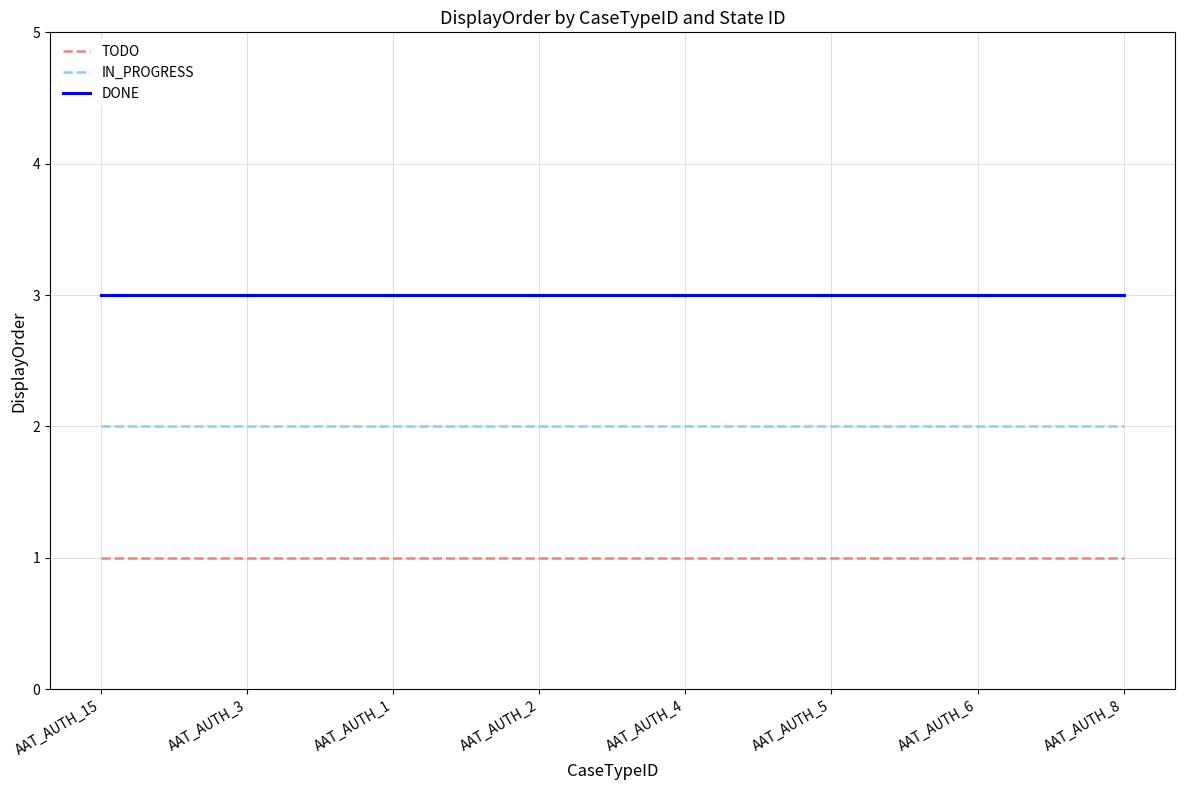

True or false: TODO and IN_PROGRESS intersect in this chart.

False